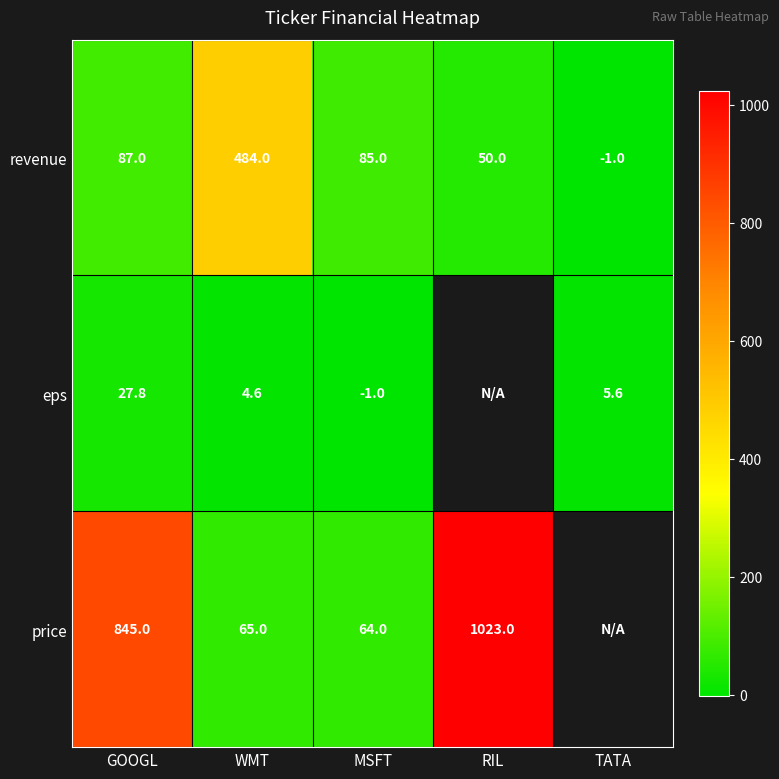

Which has a higher value, GOOGL or MSFT?

GOOGL